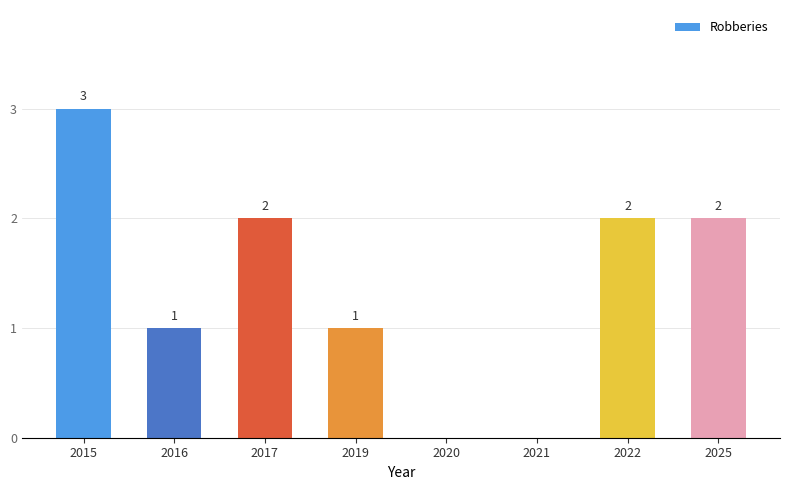

Are the bars horizontal?

No